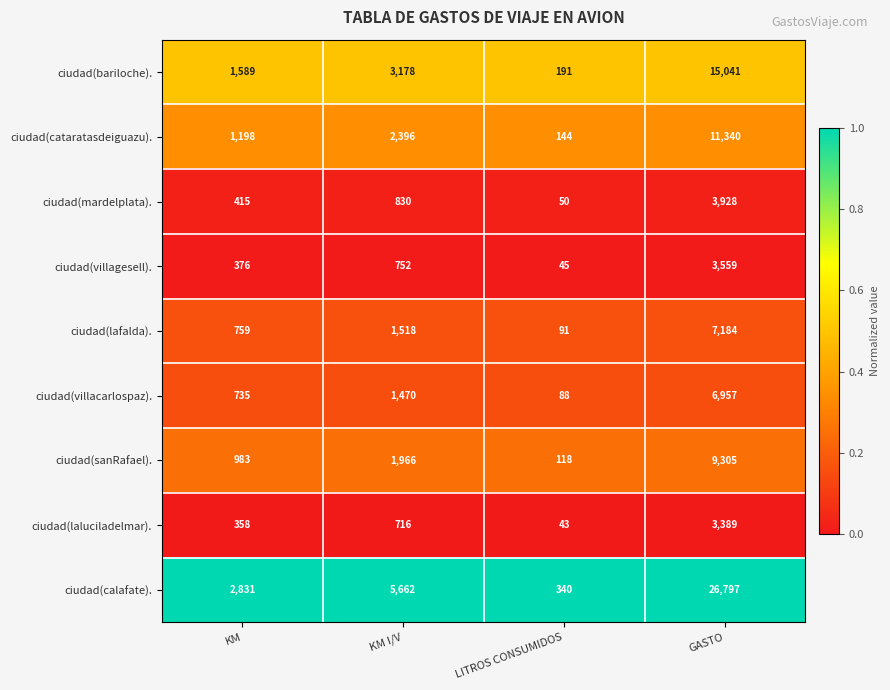

At which category does the chart reach its minimum across all series?

LITROS CONSUMIDOS